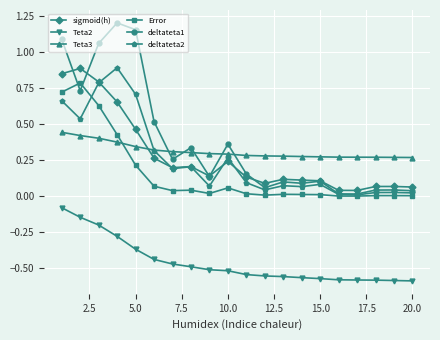

How many series are shown in this chart?

6